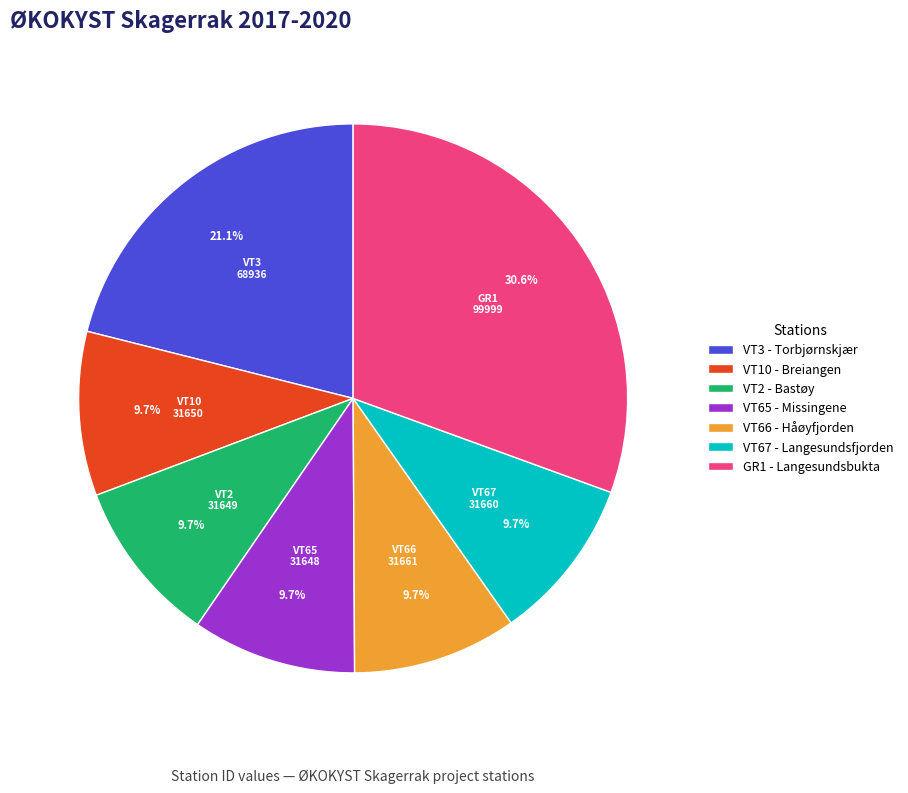

To the nearest percent, what is the difference between the largest and smallest slice percentages?

21%